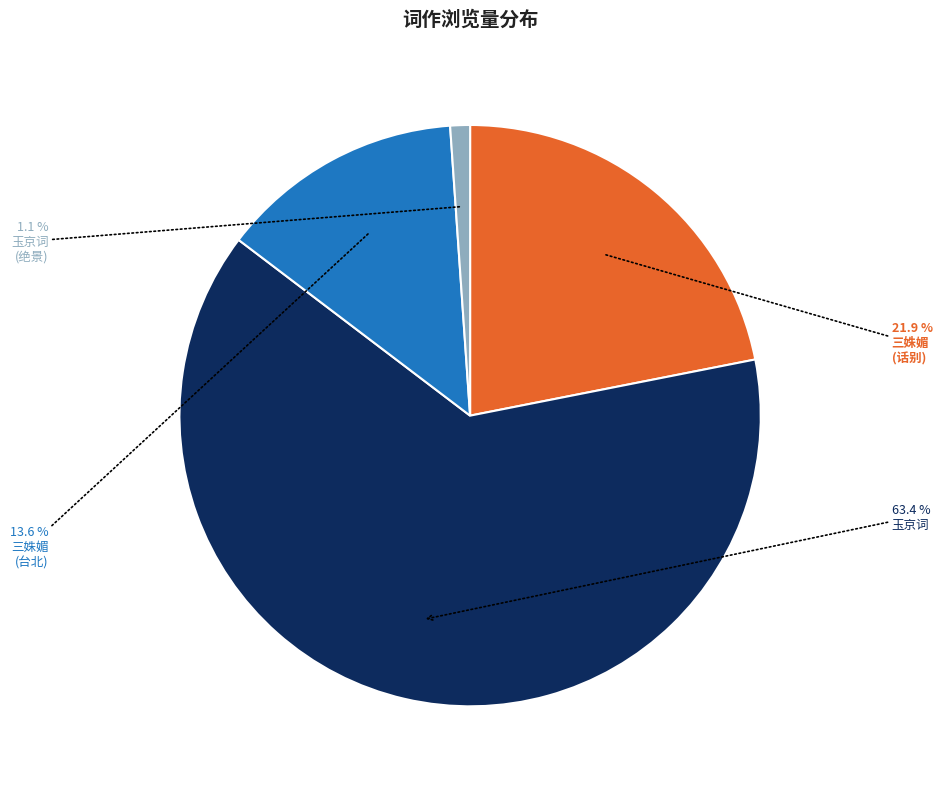

Is there a majority slice in this chart?

Yes